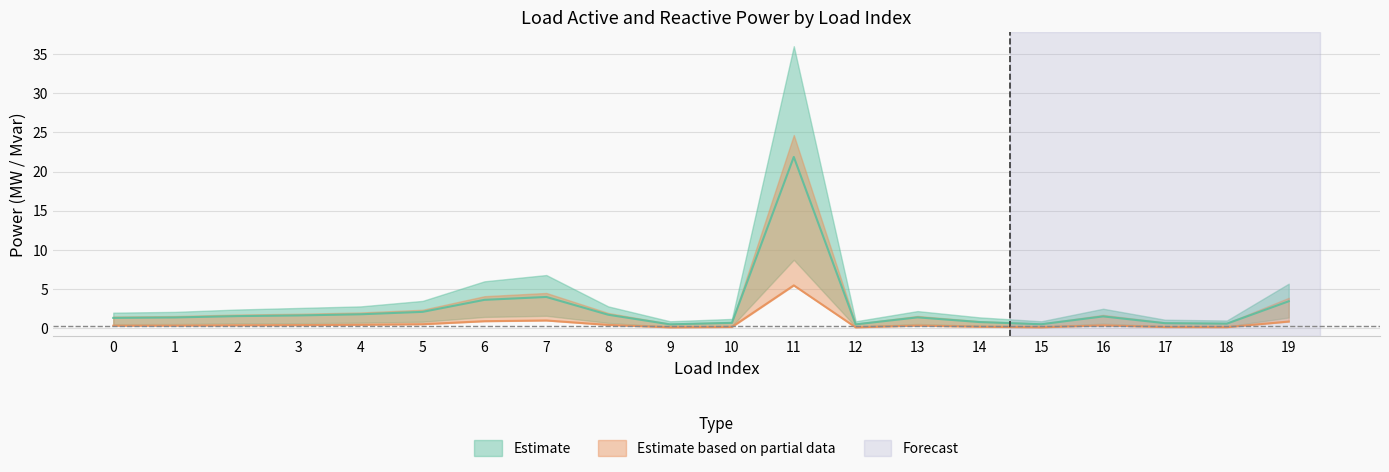

What is the minimum value shown in the chart?

0.1